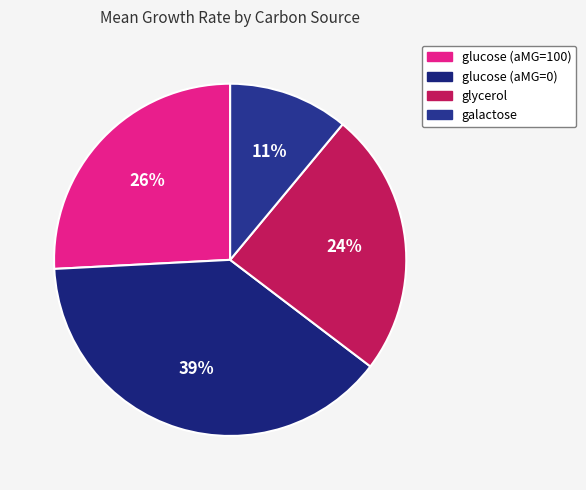

Is there a majority slice in this chart?

No